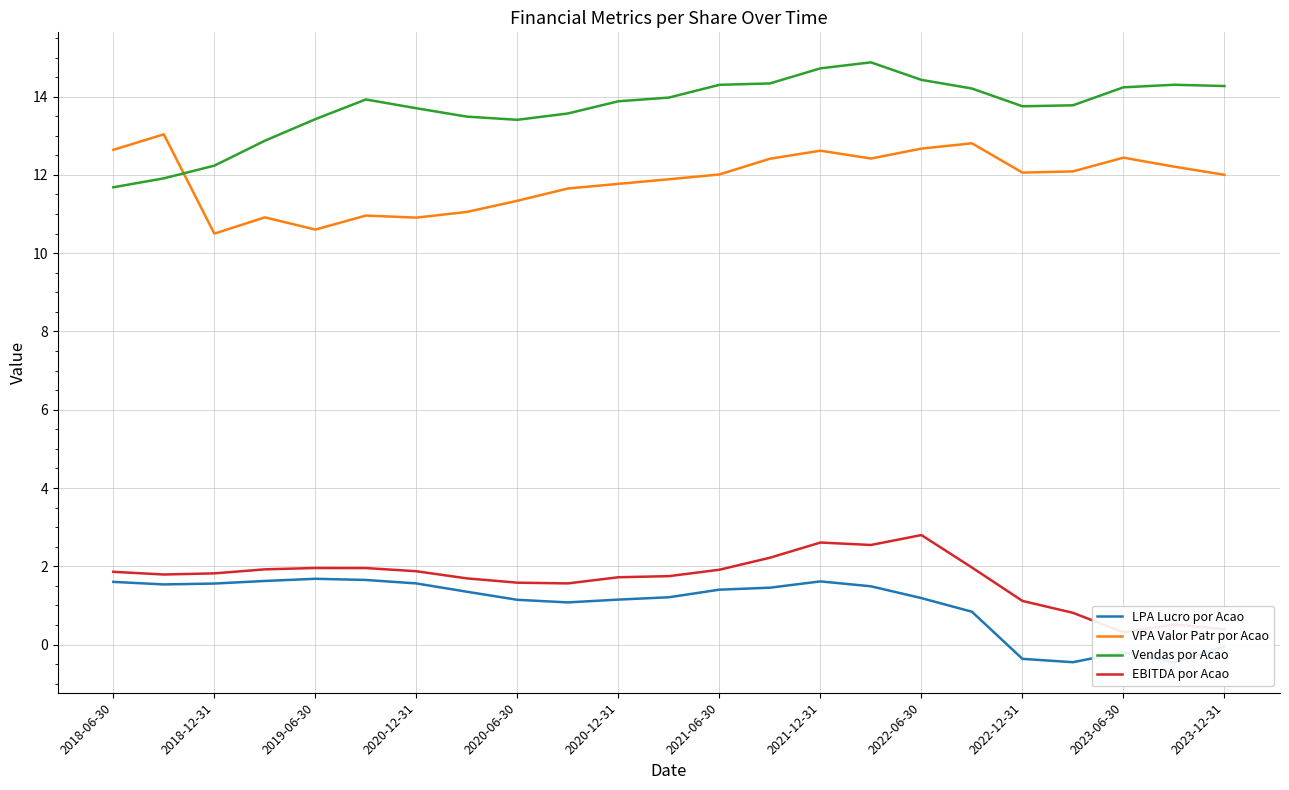

List the series in order of their peak value, highest first.

Vendas por Acao, VPA Valor Patr por Acao, EBITDA por Acao, LPA Lucro por Acao